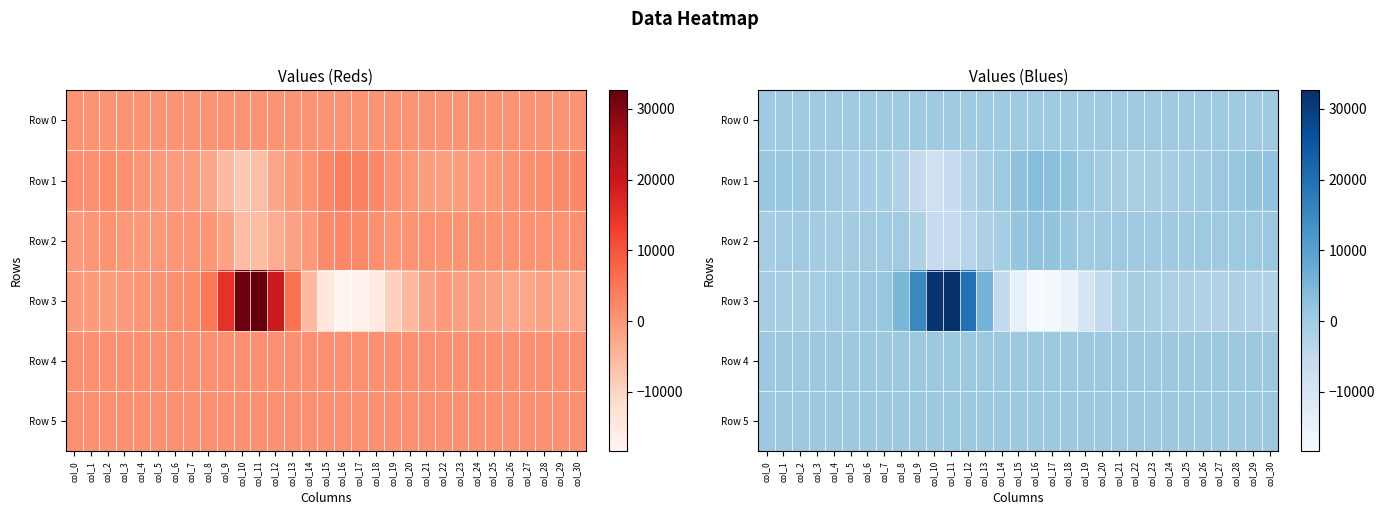

Where is Row 1 nearest to the value -2140?

col_12